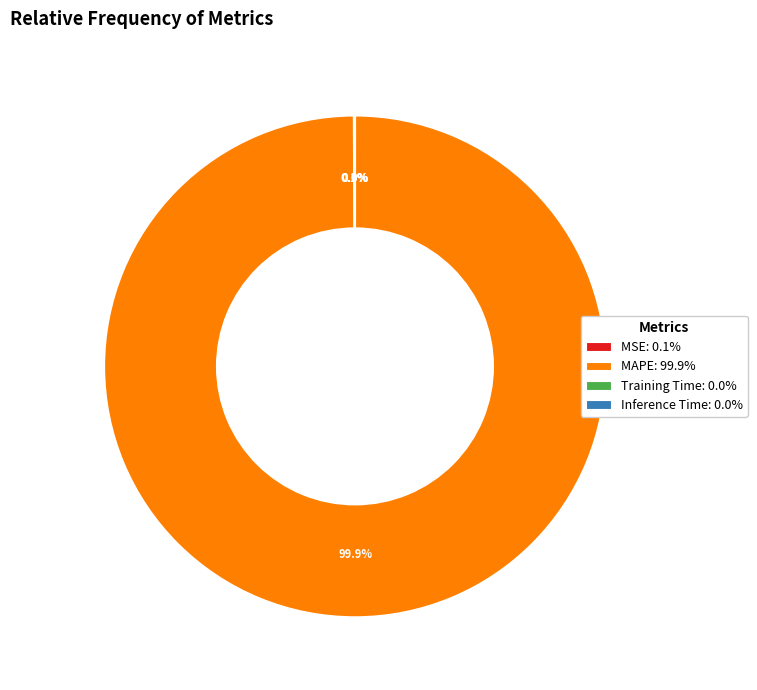

To the nearest percent, what is the difference between the largest and smallest slice percentages?

100%